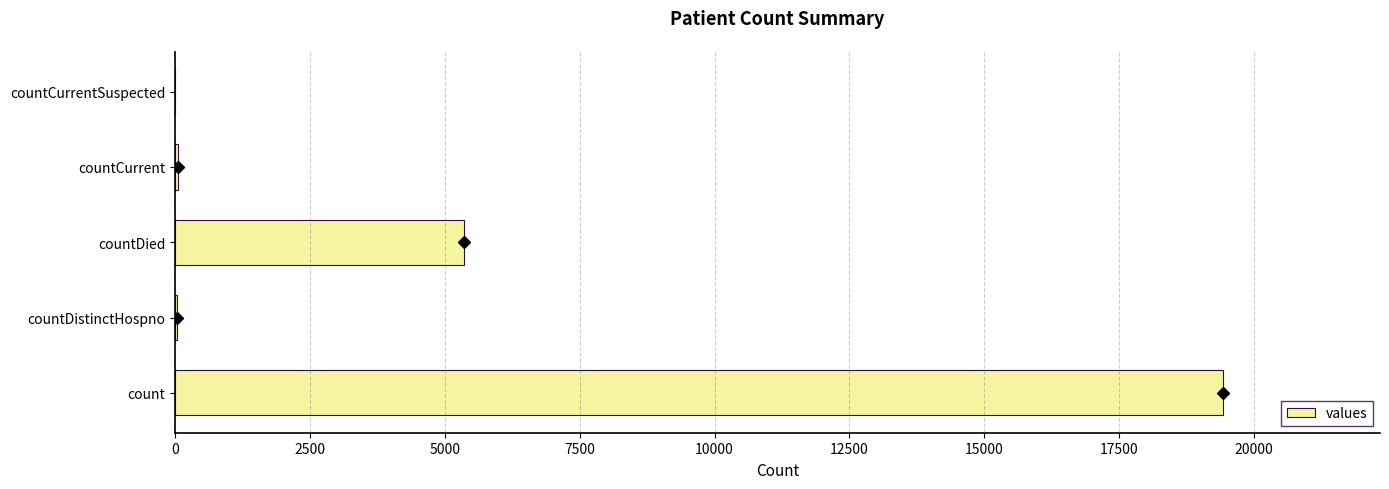

At which label is the value closest to 9710?

countDied